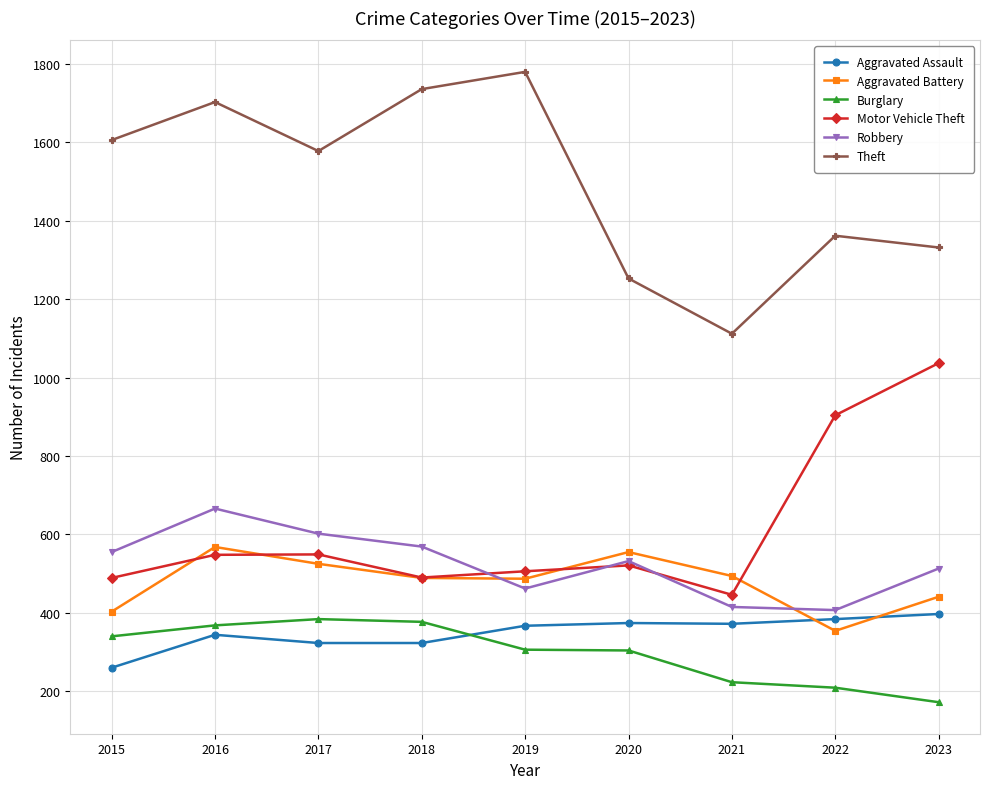

How many lines are shown in the chart?

6